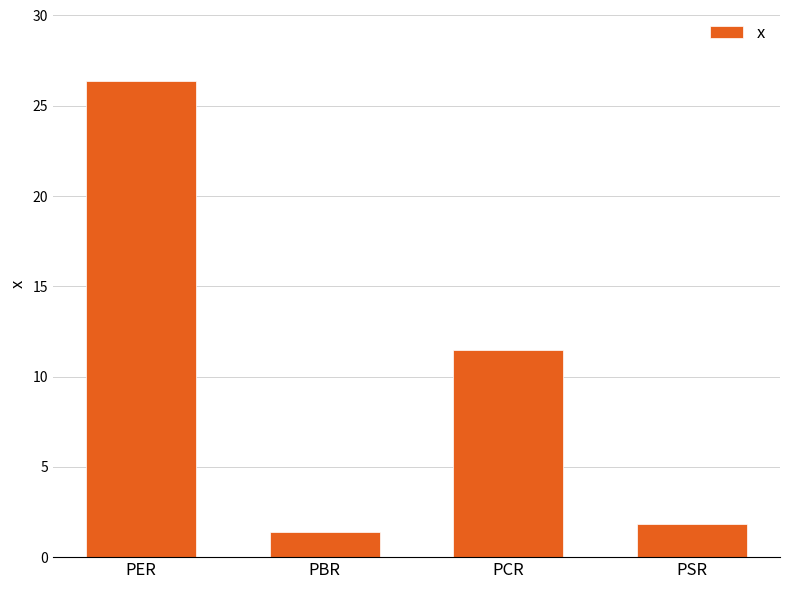

Does the chart contain any negative values?

No